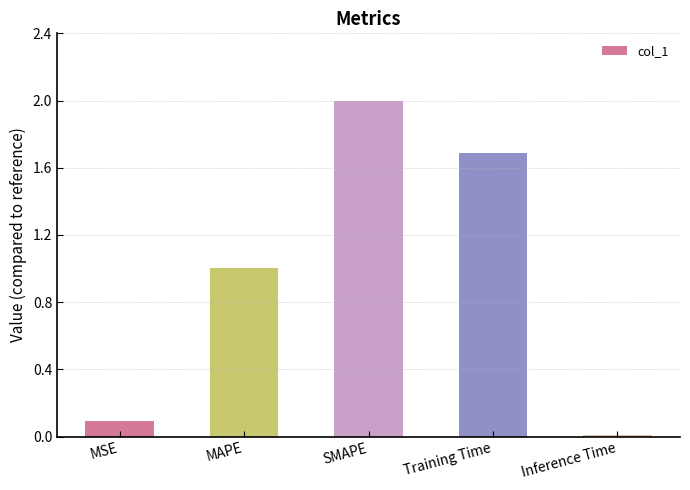

Rank the categories by value from highest to lowest.

SMAPE, Training Time, MAPE, MSE, Inference Time